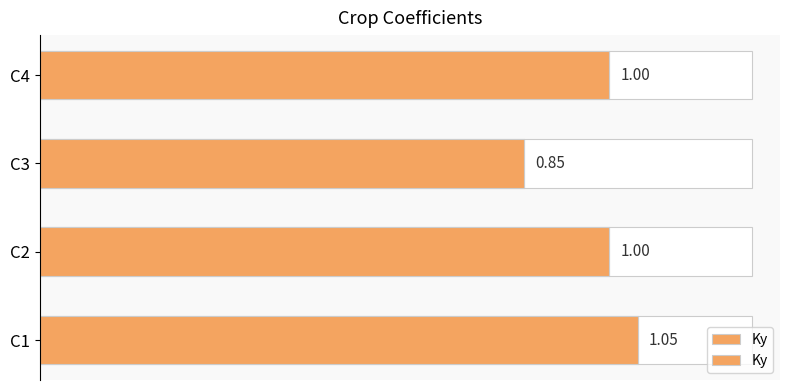

Reading left to right, extract all data points from this chart.

1.1	1.0	0.8	1.0